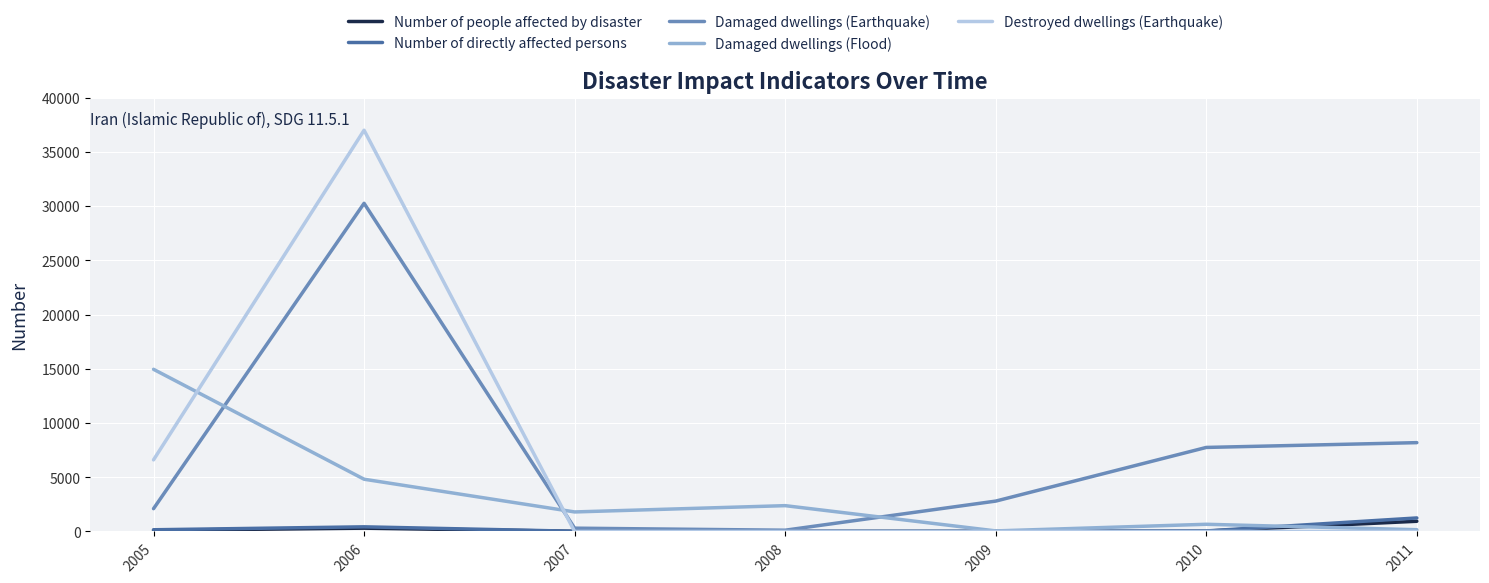

The Damaged dwellings (Earthquake) series shows 2800 at 2009. True or false?

True